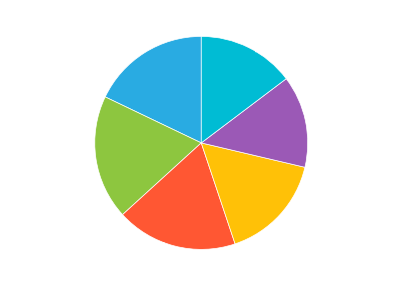

Is it true that Investigative is 19% of the pie?

True